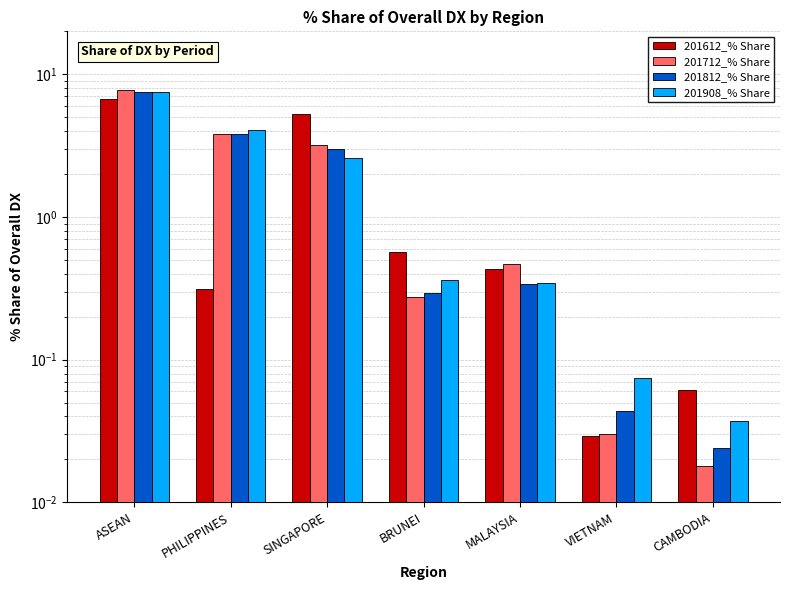

Which series changed the most between ASEAN and SINGAPORE?

201908_% Share